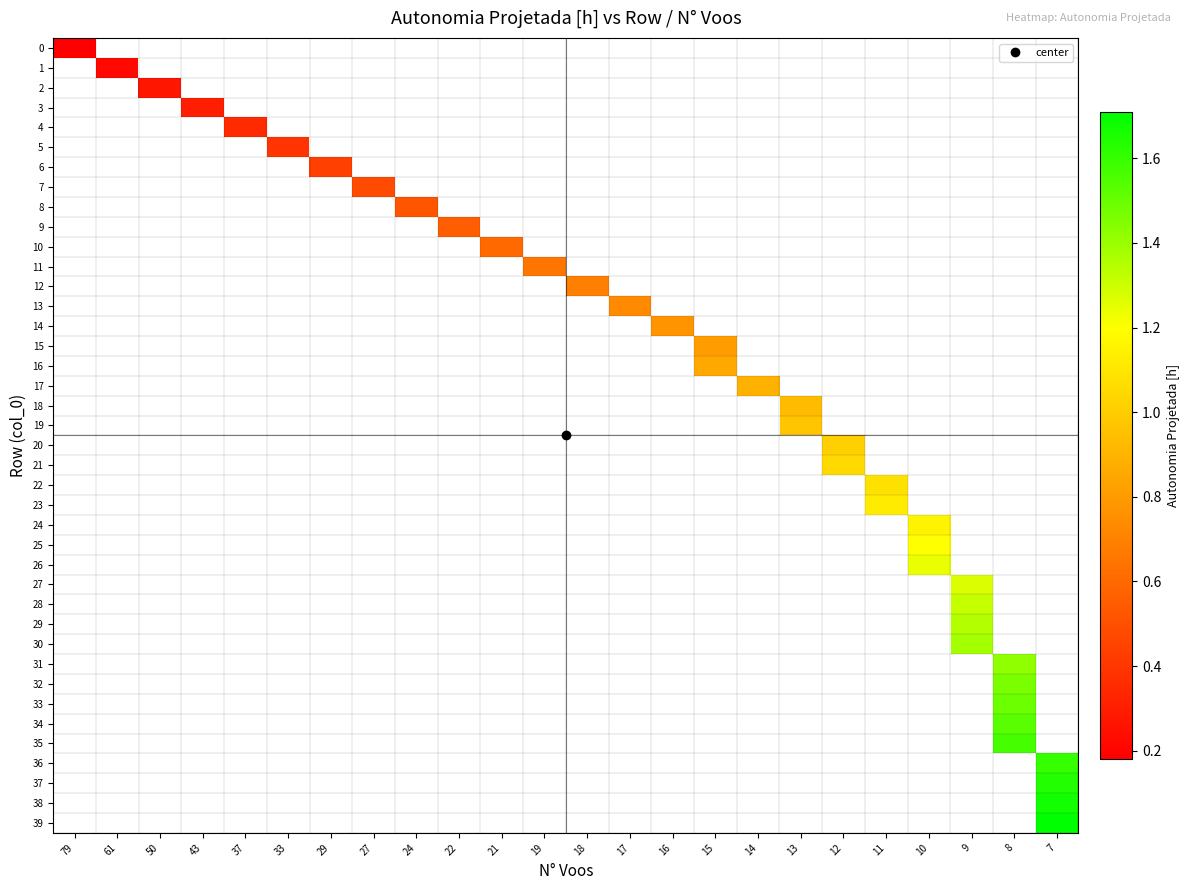

Count the number of categories in the chart.

24